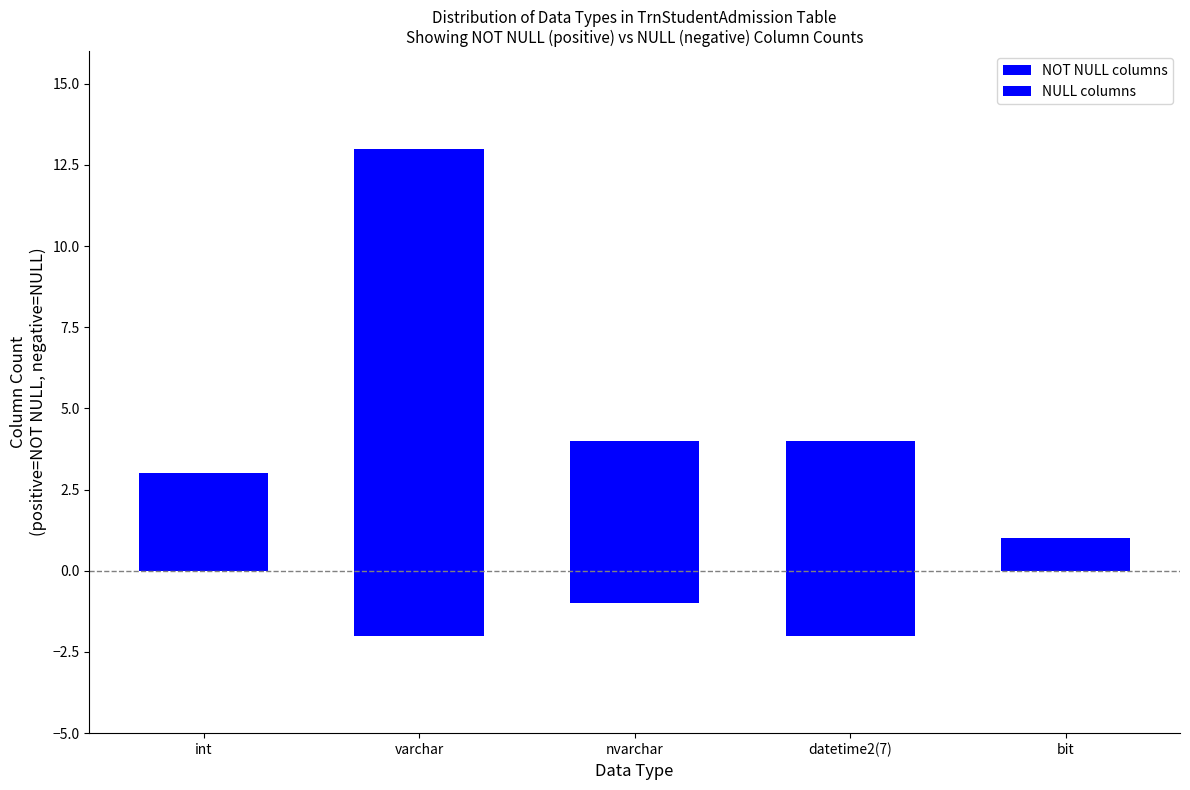

What is the difference between the second highest and minimum values in the NULL columns series?

2